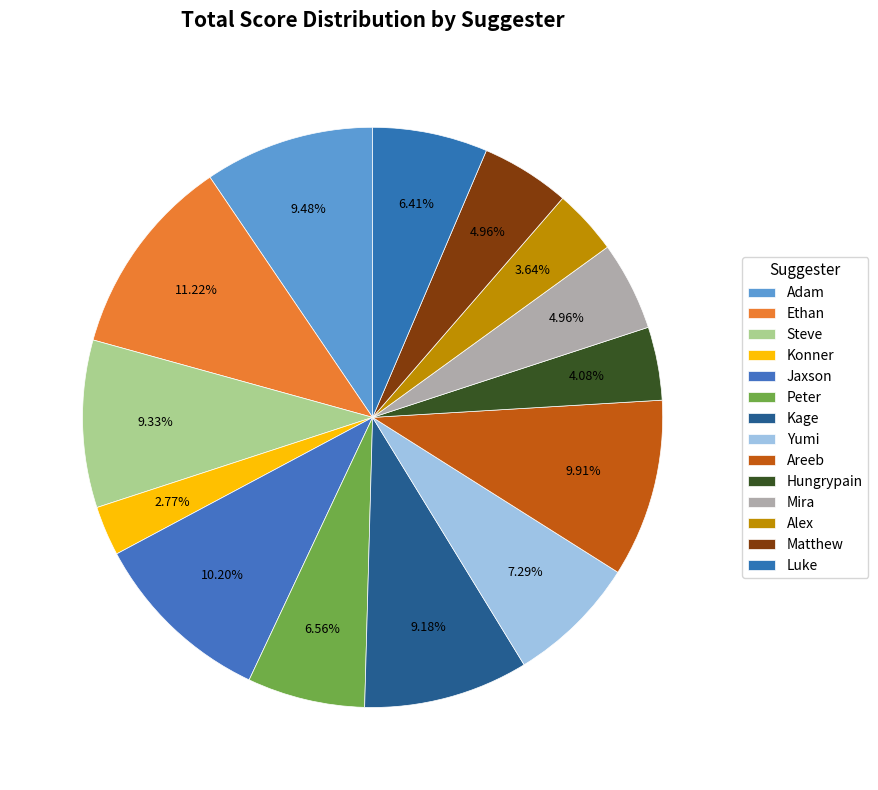

Count the number of slices in the pie.

14